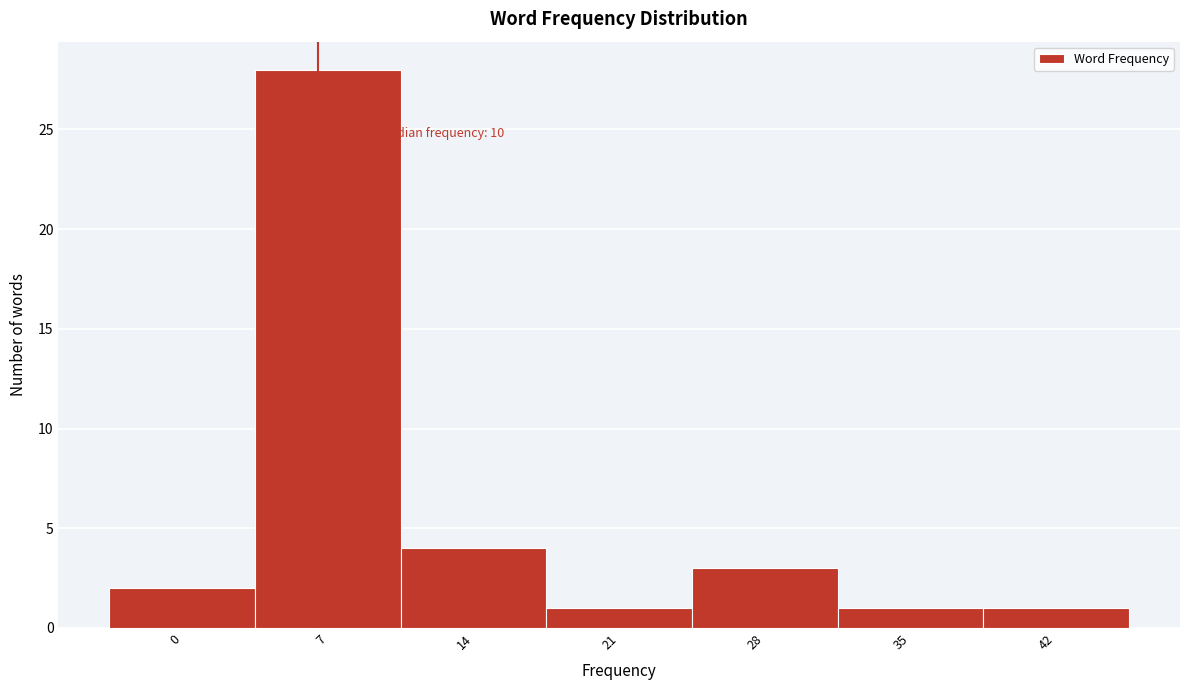

Reading left to right, what are all the values shown in this chart?

2	28	4	1	3	1	1